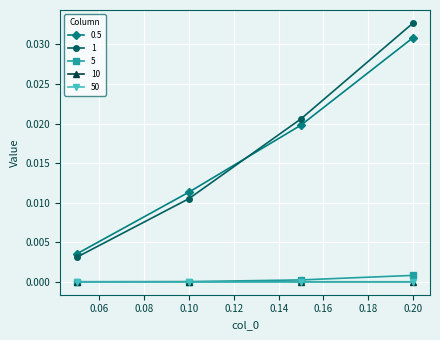

Does the chart display data point markers on the line(s)?

Yes